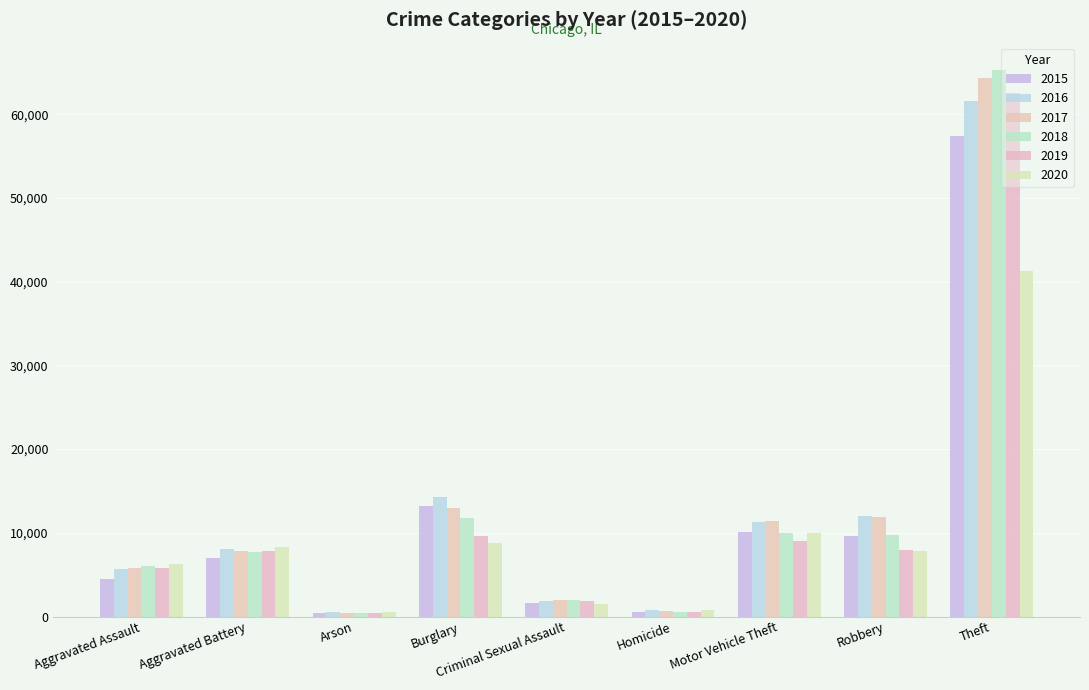

How many data points in 2016 are less than 8085?

4